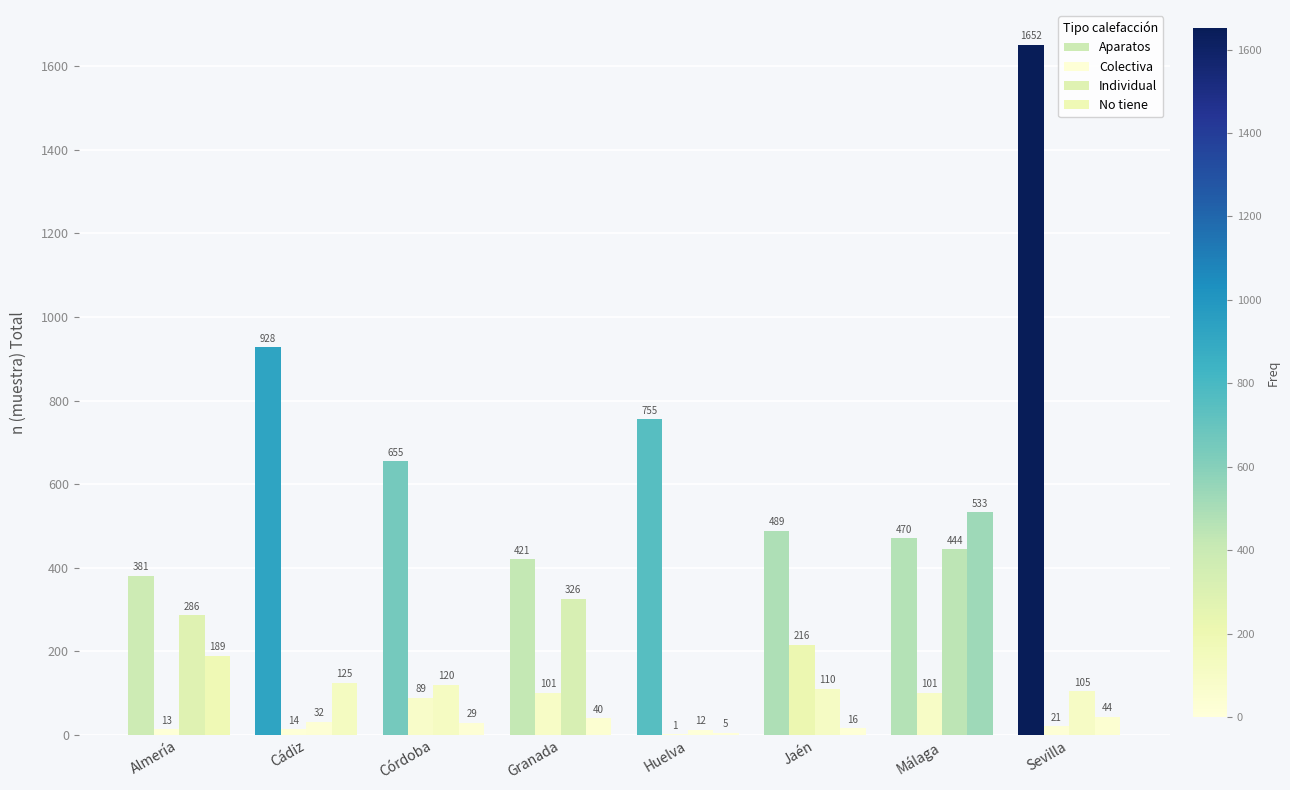

Reading left to right, list all the values displayed in this chart.

Aparatos: Almería=381	Cádiz=928	Córdoba=655	Granada=421	Huelva=755	Jaén=489	Málaga=470	Sevilla=1652
Colectiva: Almería=13	Cádiz=14	Córdoba=89	Granada=101	Huelva=1	Jaén=216	Málaga=101	Sevilla=21
Individual: Almería=286	Cádiz=32	Córdoba=120	Granada=326	Huelva=12	Jaén=110	Málaga=444	Sevilla=105
No tiene: Almería=189	Cádiz=125	Córdoba=29	Granada=40	Huelva=5	Jaén=16	Málaga=533	Sevilla=44